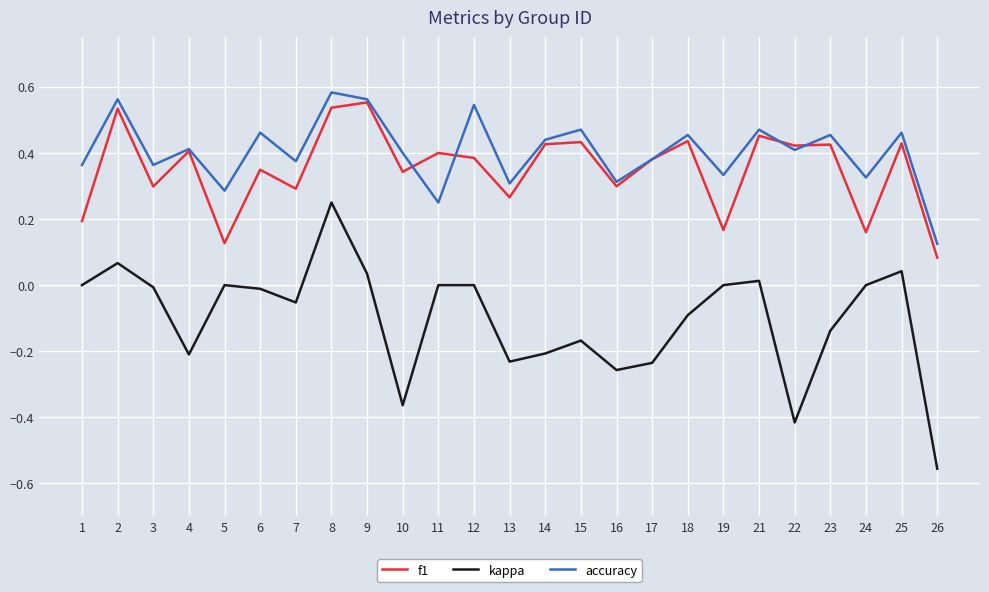

At which category is the sum across all series the highest?

8